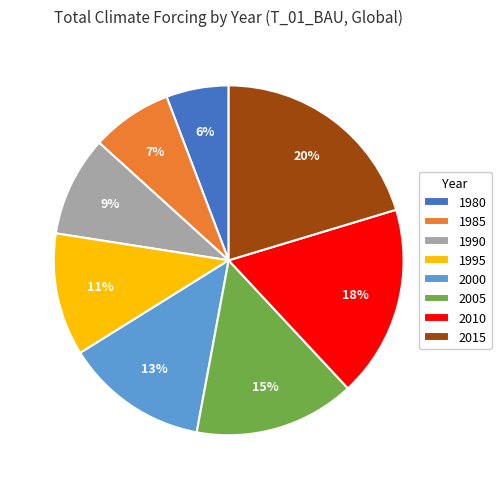

Which slice is the largest?

2015